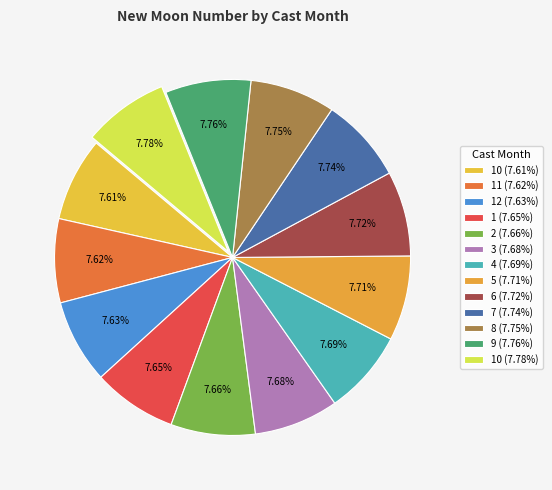

How many segments does this pie chart have?

13